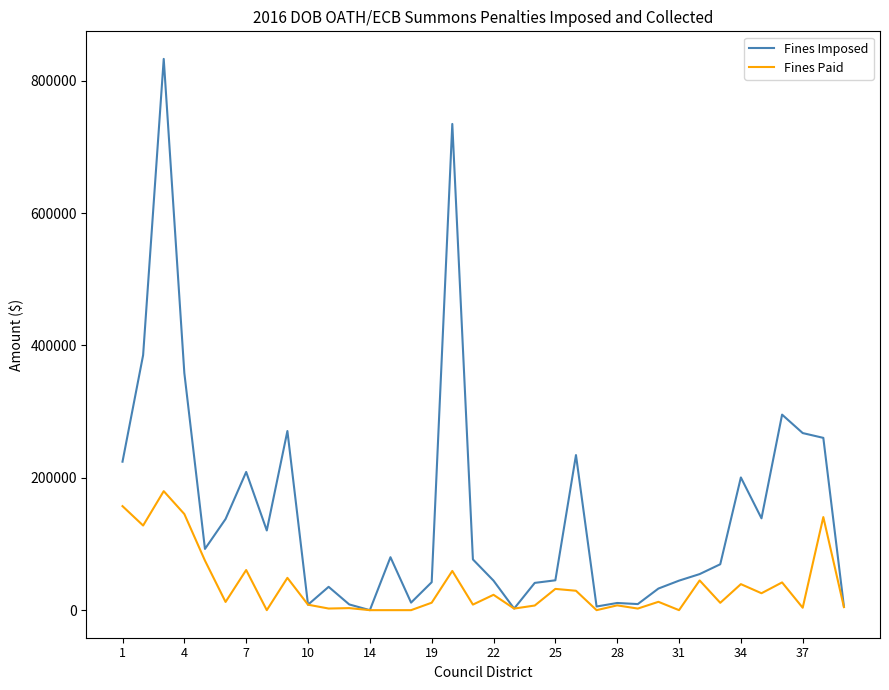

At how many categories does at least one series exceed 739674?

1